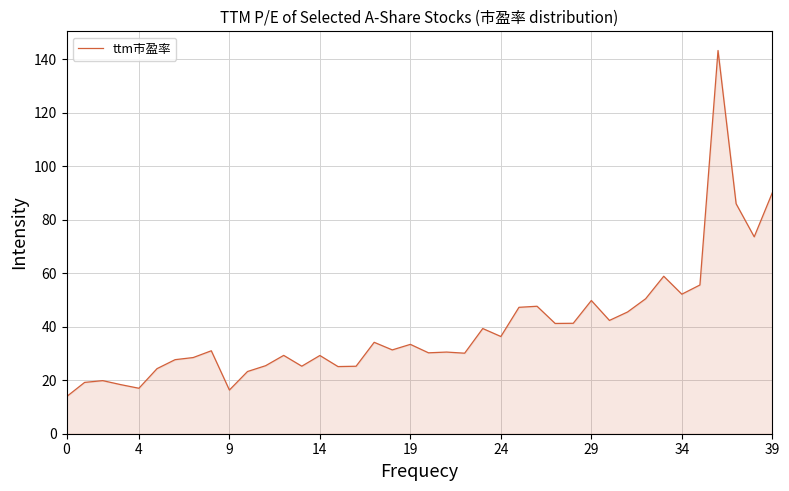

What is the difference between the maximum and minimum values?

129.4